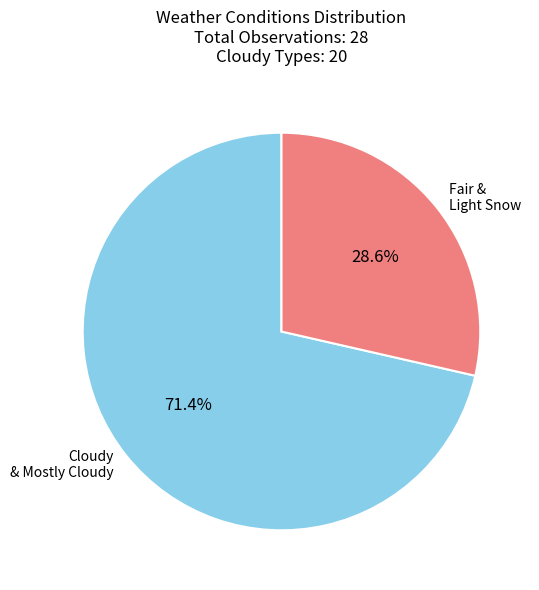

Rank the categories by value from lowest to highest.

Fair & Light Snow, Cloudy & Mostly Cloudy